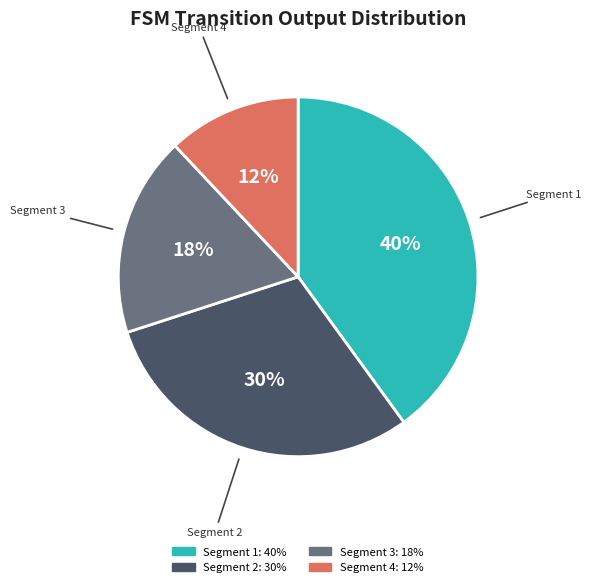

How many segments does this pie chart have?

4